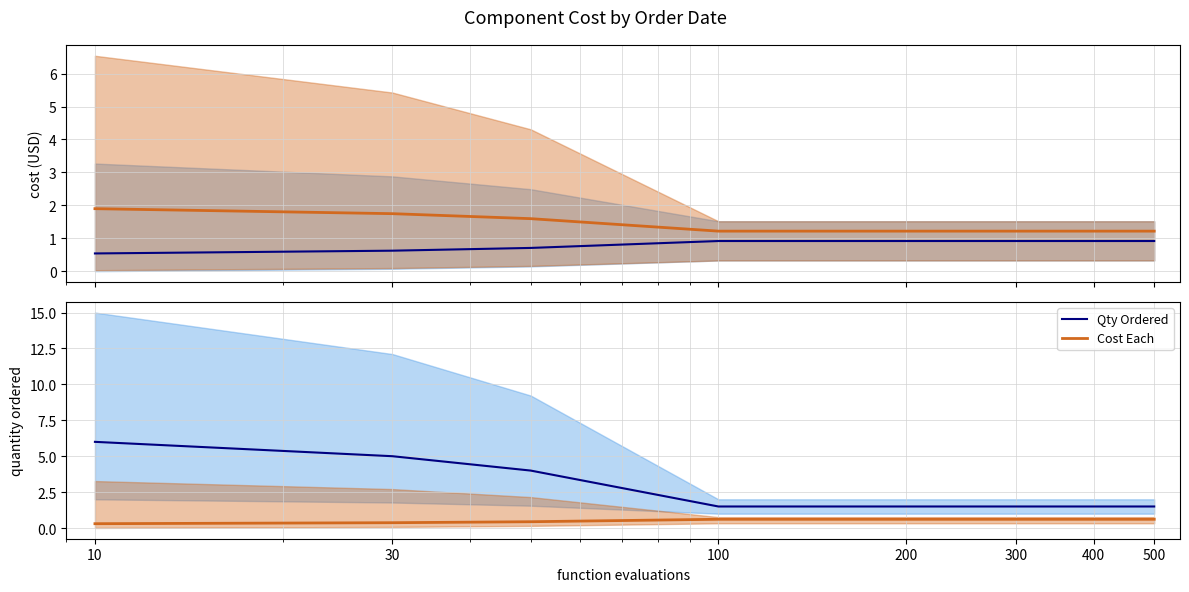

True or false: Qty Ordered and Cost Each intersect in this chart.

False